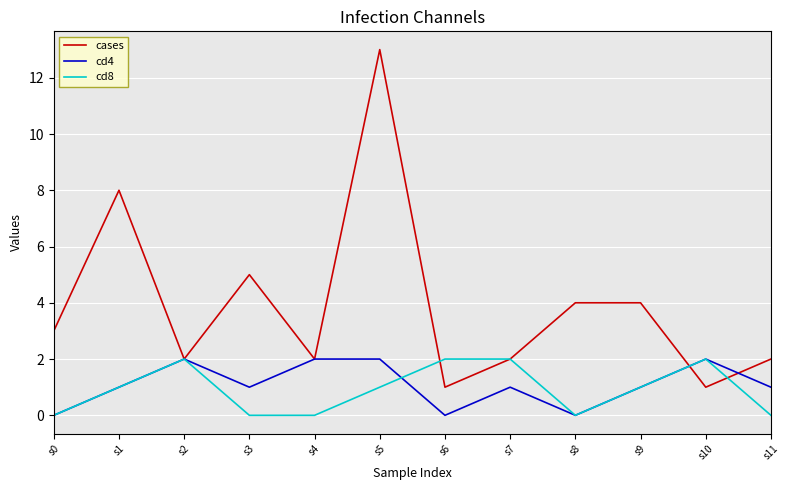

What is the maximum value shown in the chart?

13